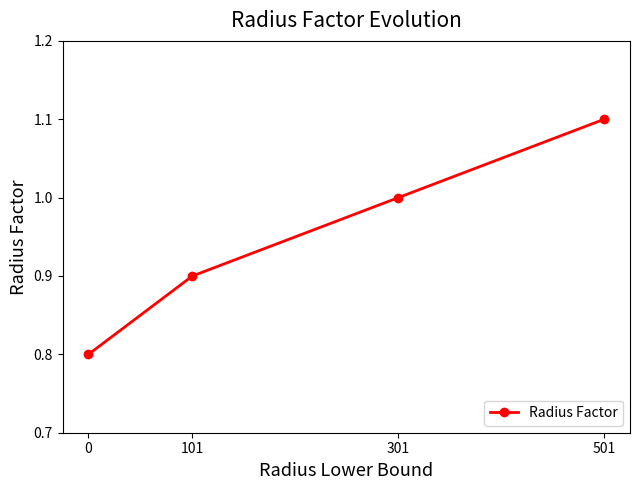

Does the chart display data point markers on the line(s)?

Yes